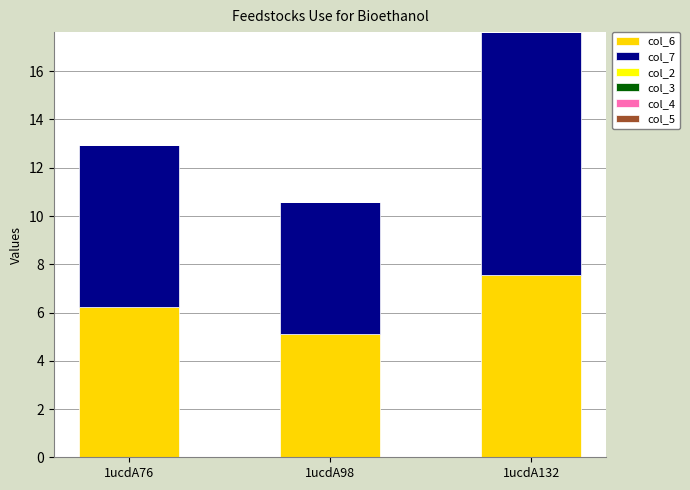

Is it true that col_6 equals 7.6 at 1ucdA132?

True